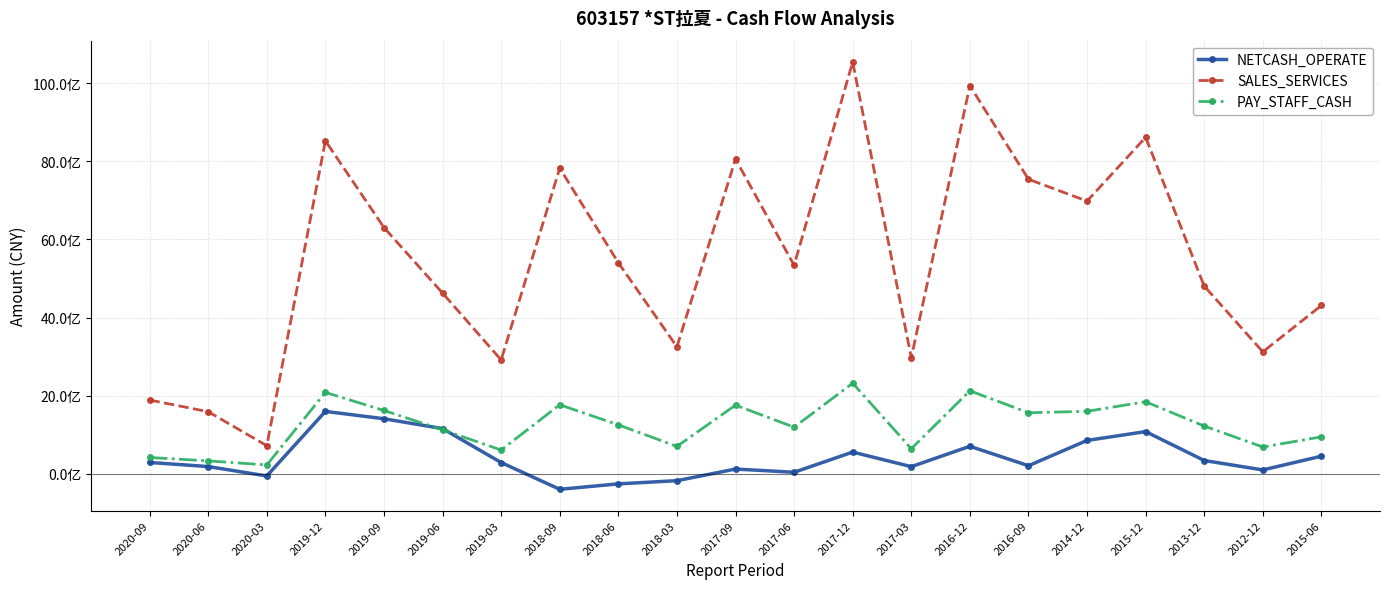

What are all the series names shown in the legend?

NETCASH_OPERATE, SALES_SERVICES, PAY_STAFF_CASH